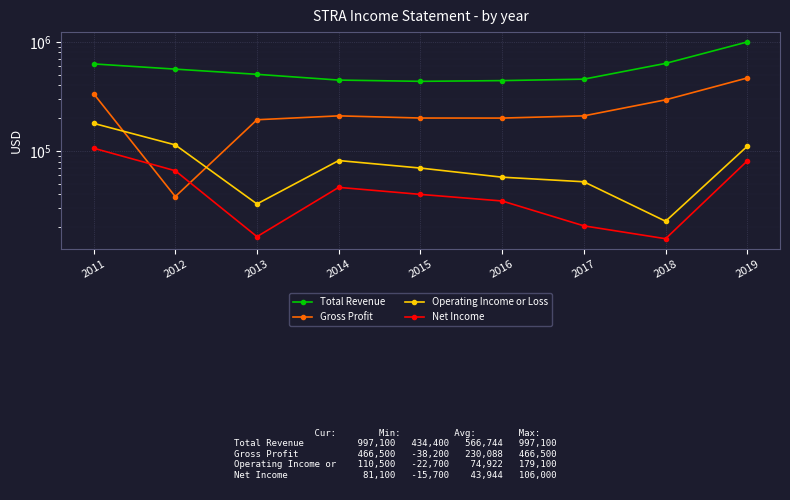

True or false: Net Income and Operating Income or Loss intersect in this chart.

False